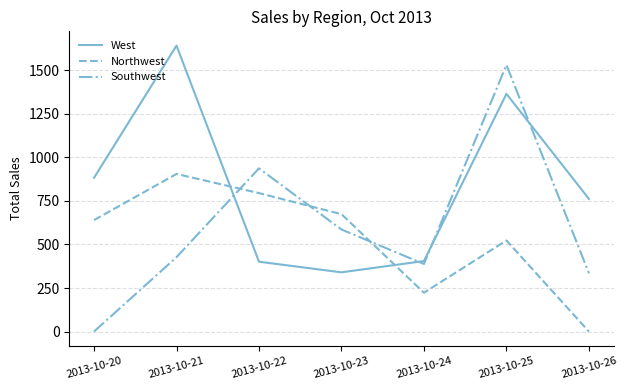

True or false: Northwest and Southwest cross at least once.

True